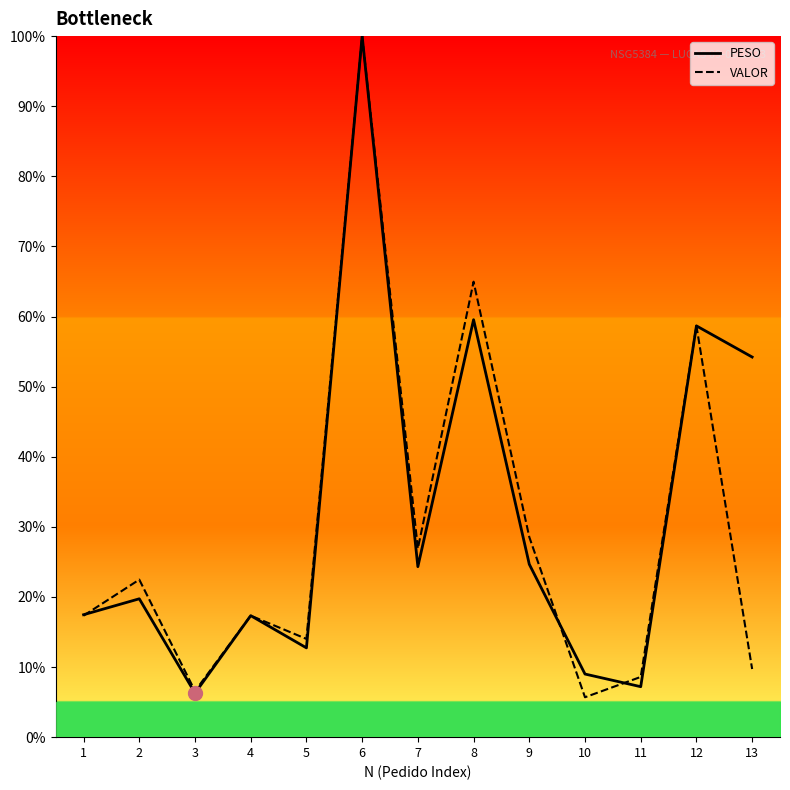

True or false: PESO has a value of 7.2 at 11.

True